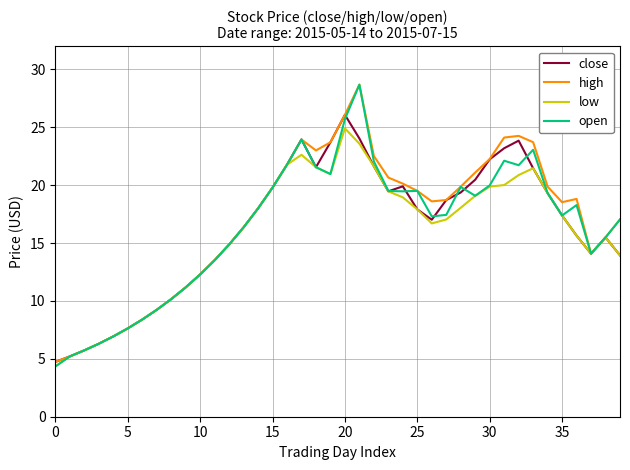

What is the maximum value for high?

28.7